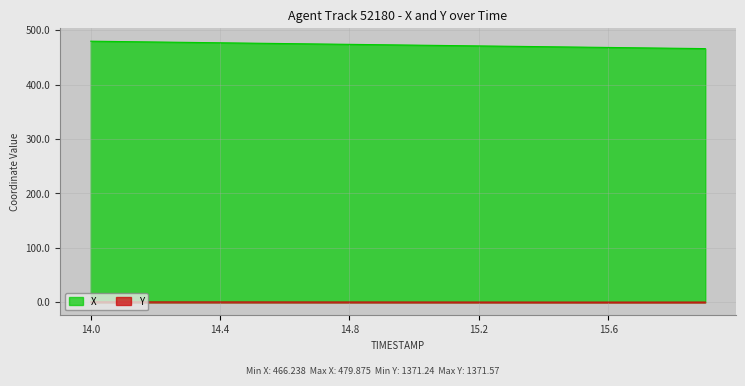

What is the label of the 6th point from the right?

15.4